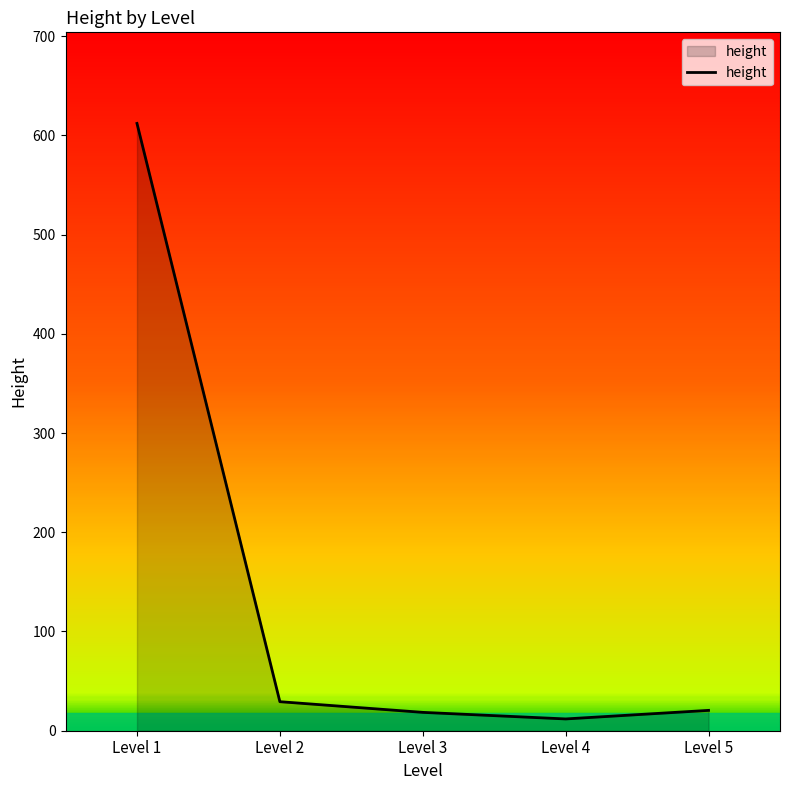

Which label corresponds to the smallest value in the chart?

Level 4